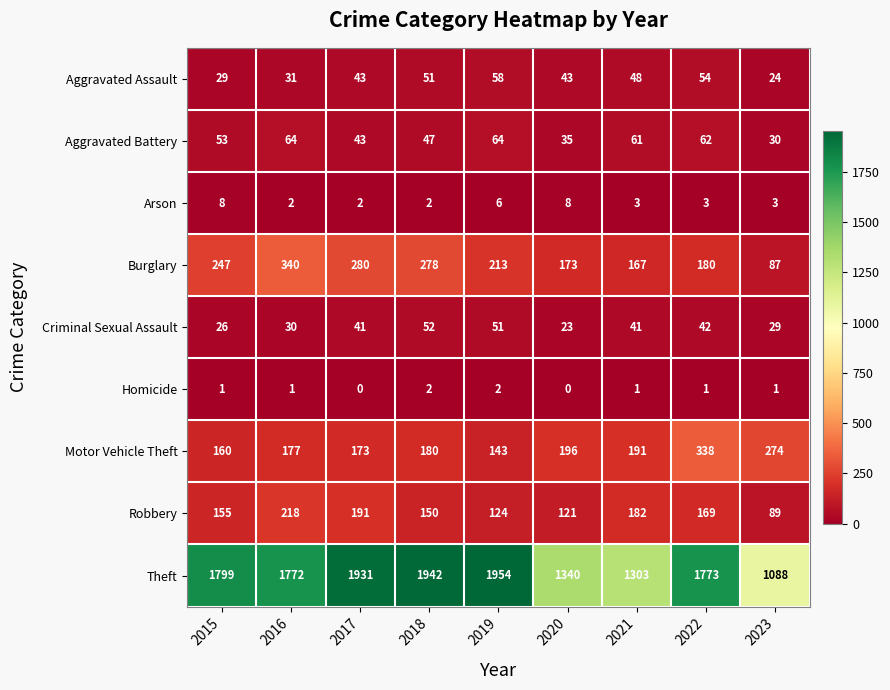

At which label does Theft first exceed 1773?

2015